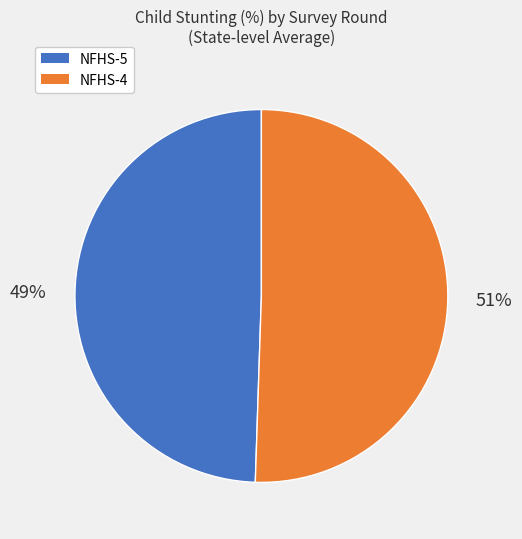

Is there any slice that represents more than half of the pie?

Yes